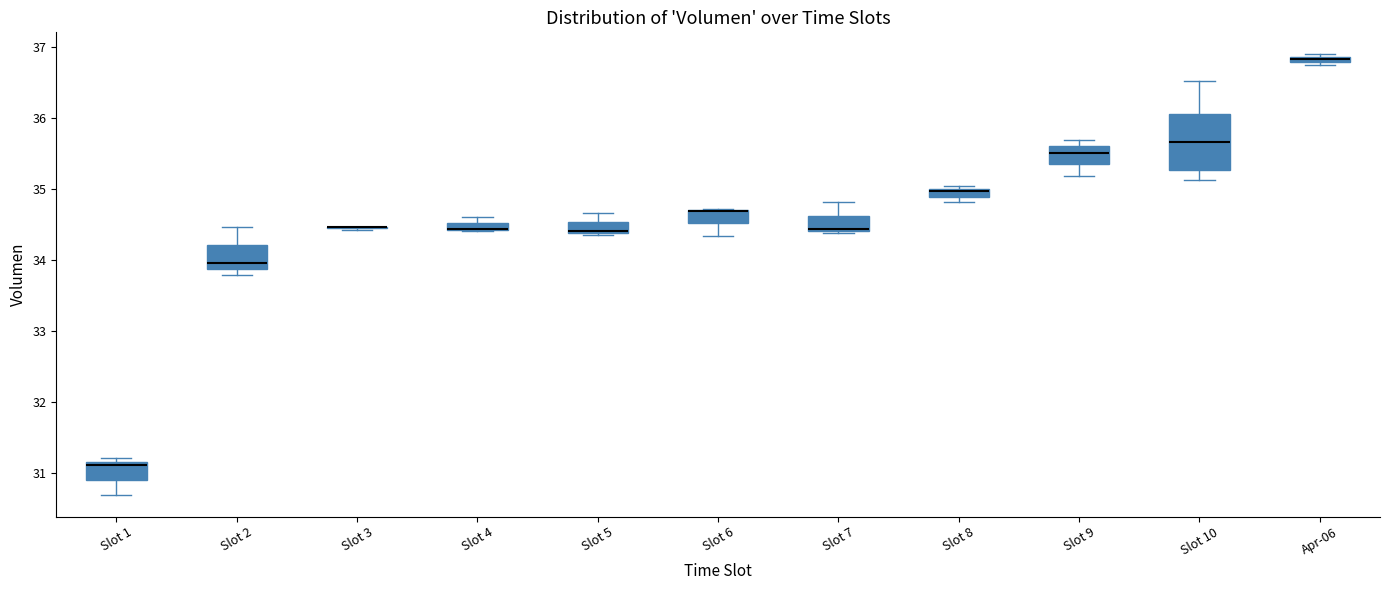

Which box is the tallest, from its lower edge to its upper edge?

Slot 10